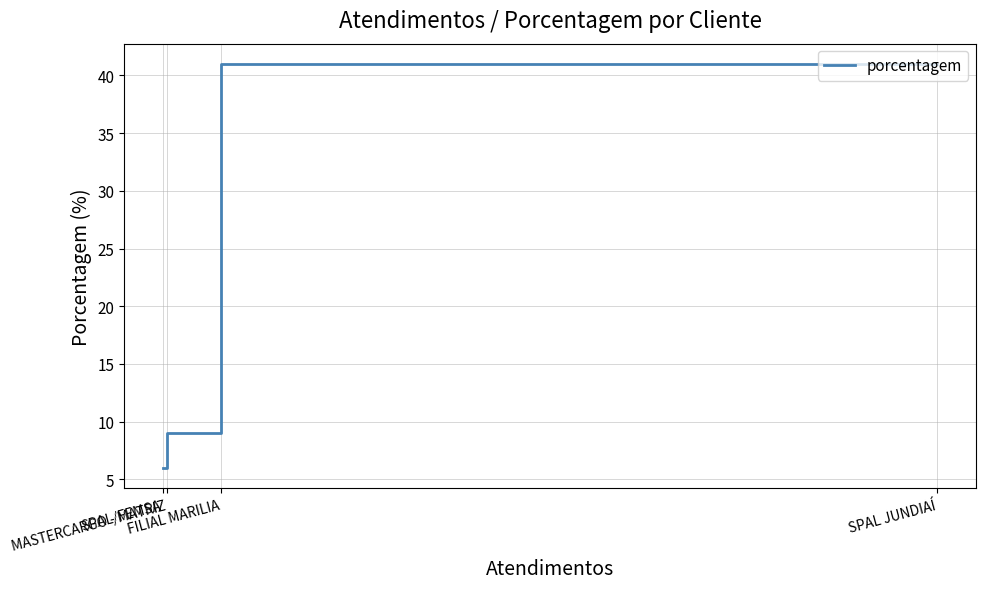

The value at SPAL/FEMSA is 6. True or false?

True